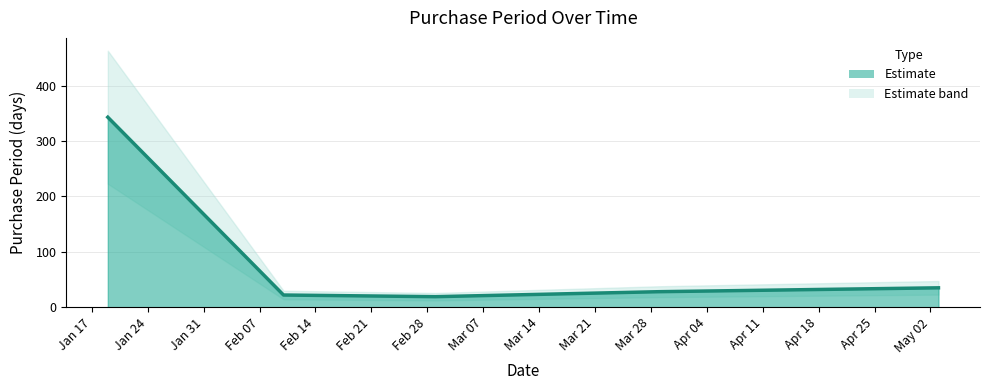

What position from the right is 2017-05-03?

1